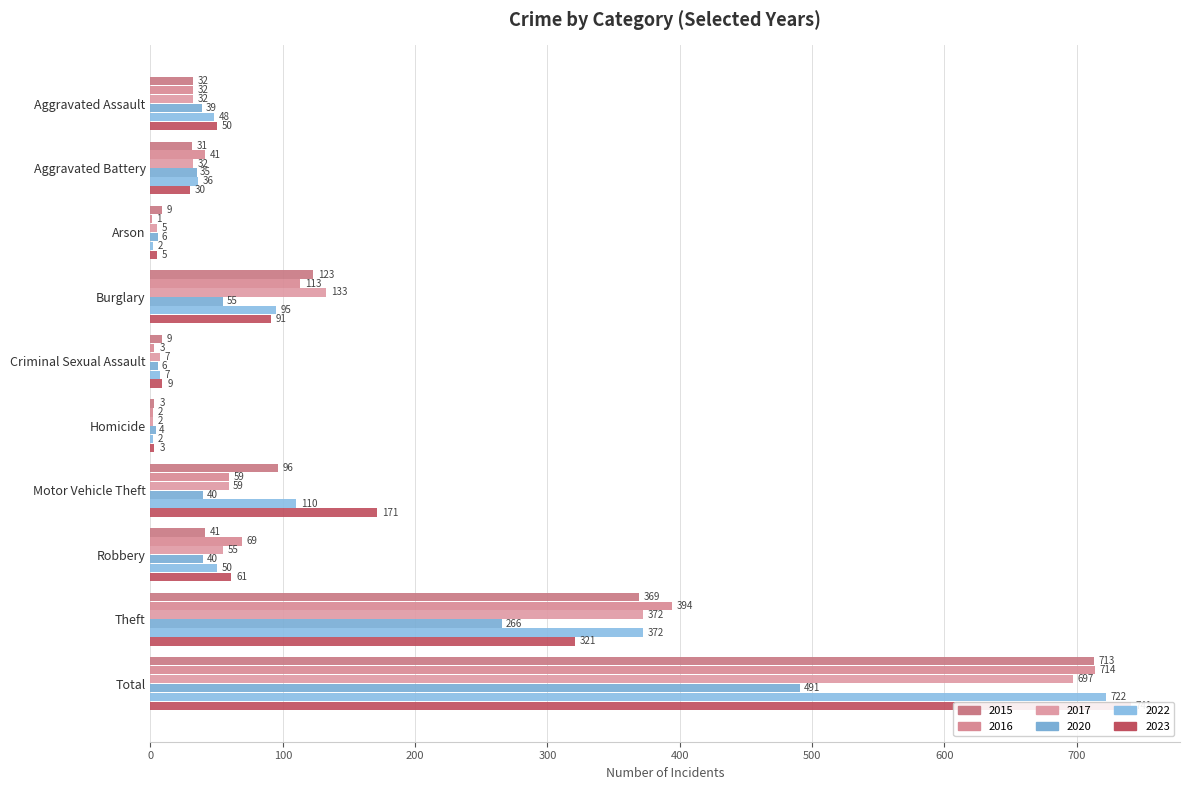

The 2016 series shows 445 at Total. True or false?

False